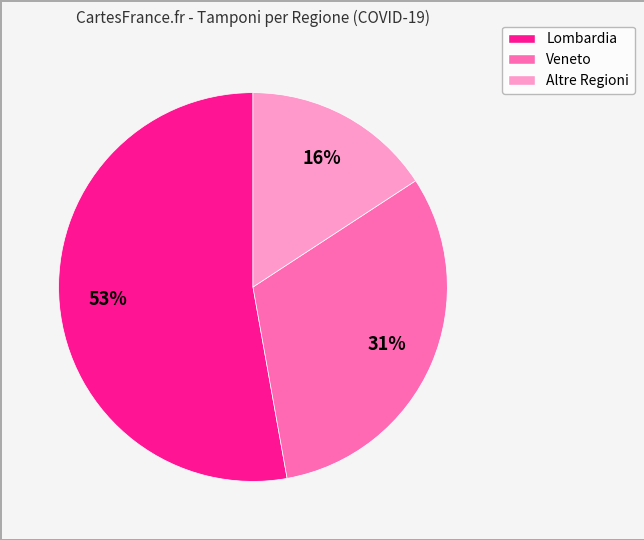

Is there a majority slice in this chart?

Yes